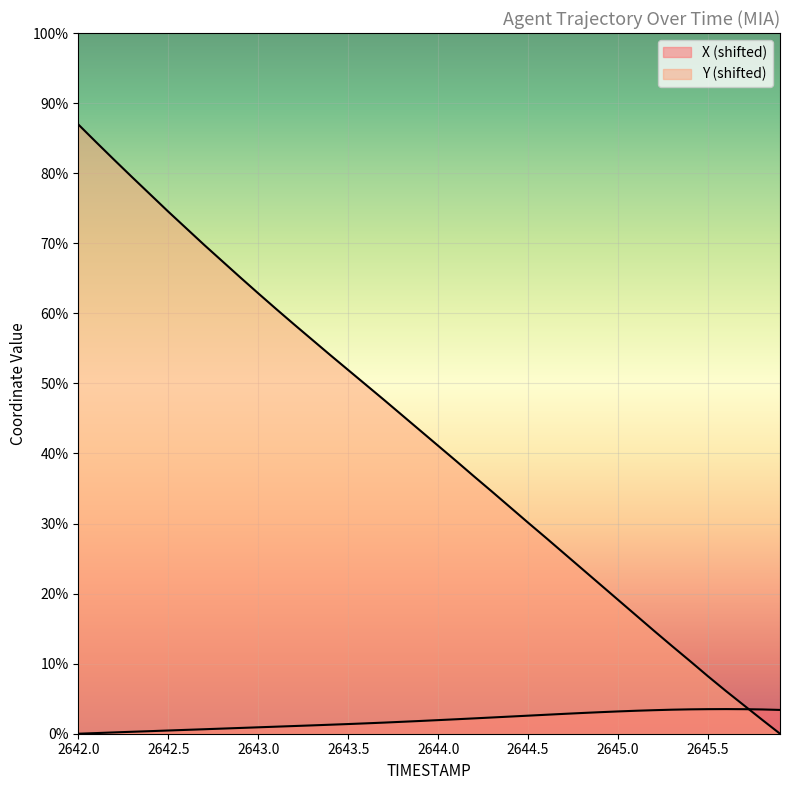

What is the label of the 26th point from the left?

2644.5